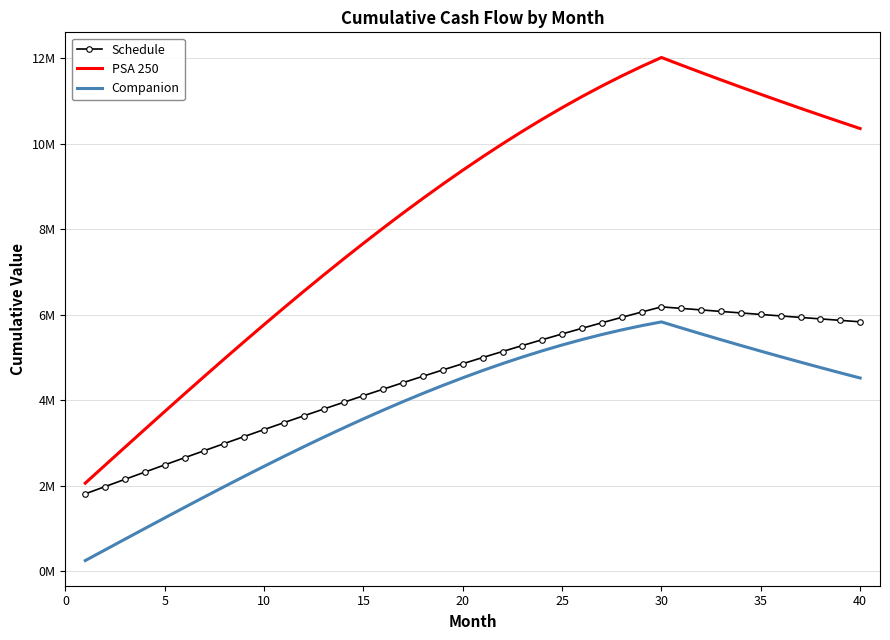

What are all the series names shown in the legend?

Schedule, PSA 250, Companion